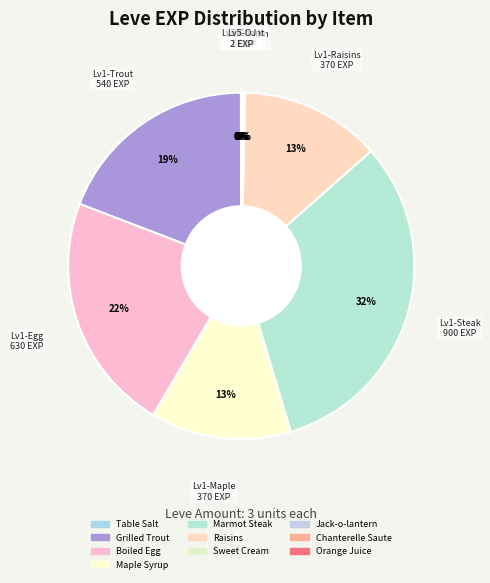

Count the number of slices in the pie.

10